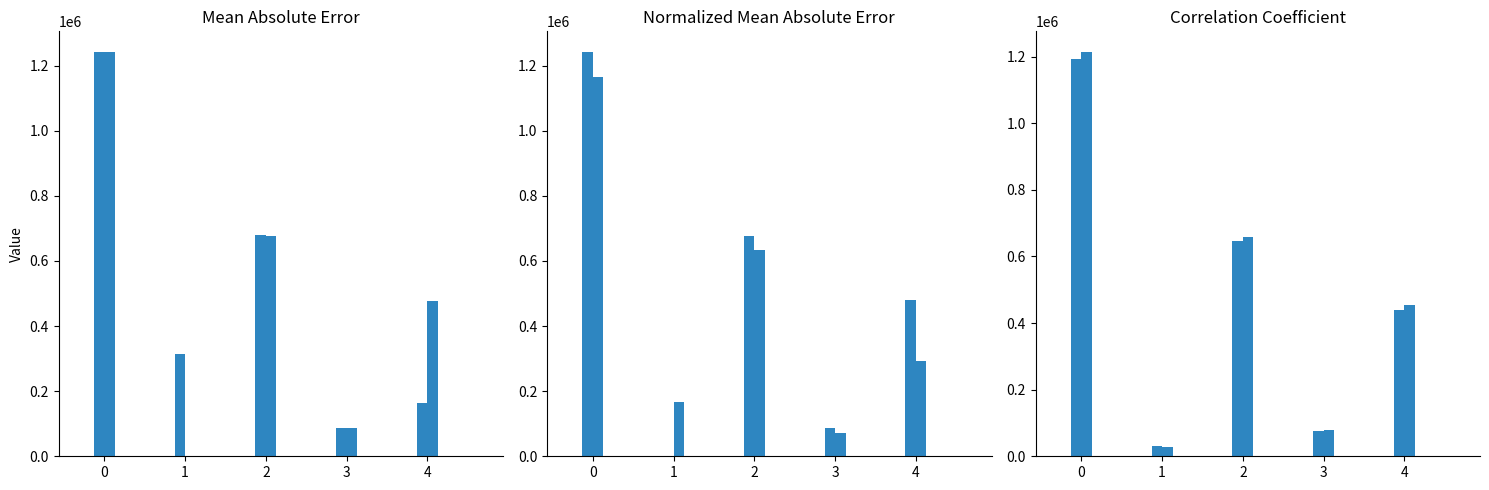

Is it true that Period 3 equals 356917.4 at 2?

False